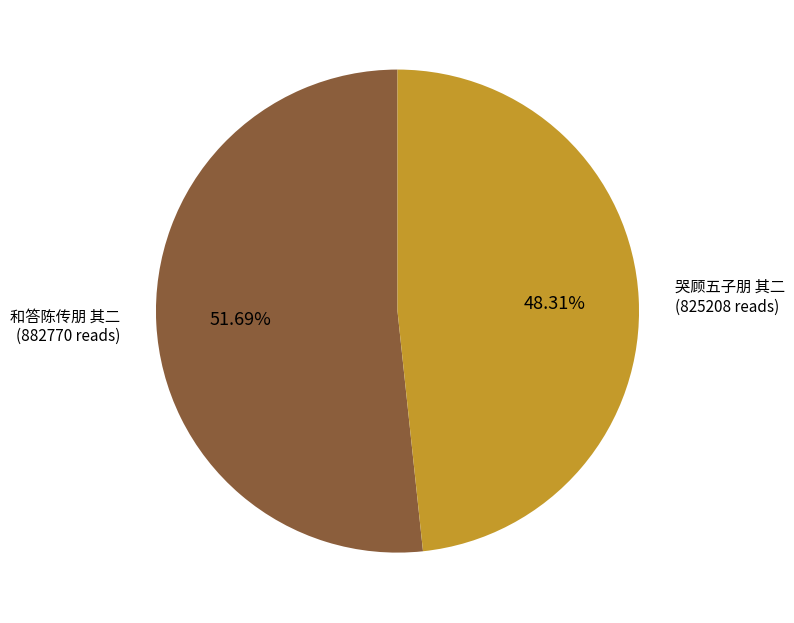

To the nearest percent, what is the difference between the largest and smallest slice percentages?

3%